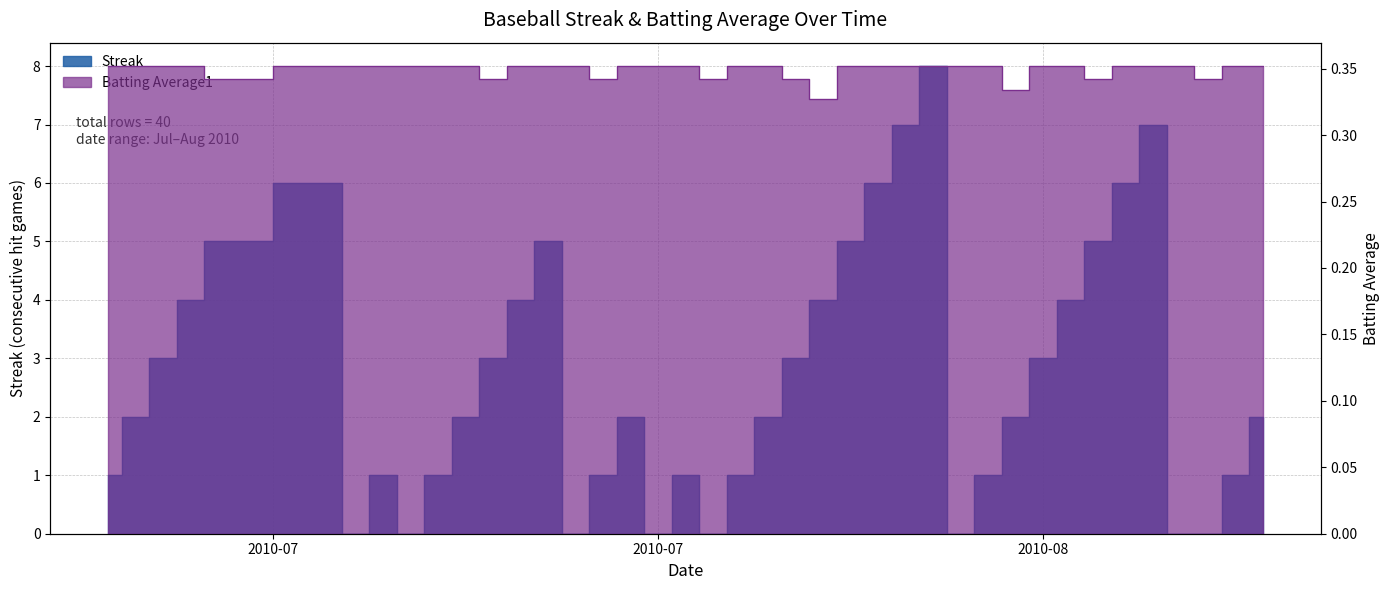

What is the label of the 24th point from the right?

2010-07-26